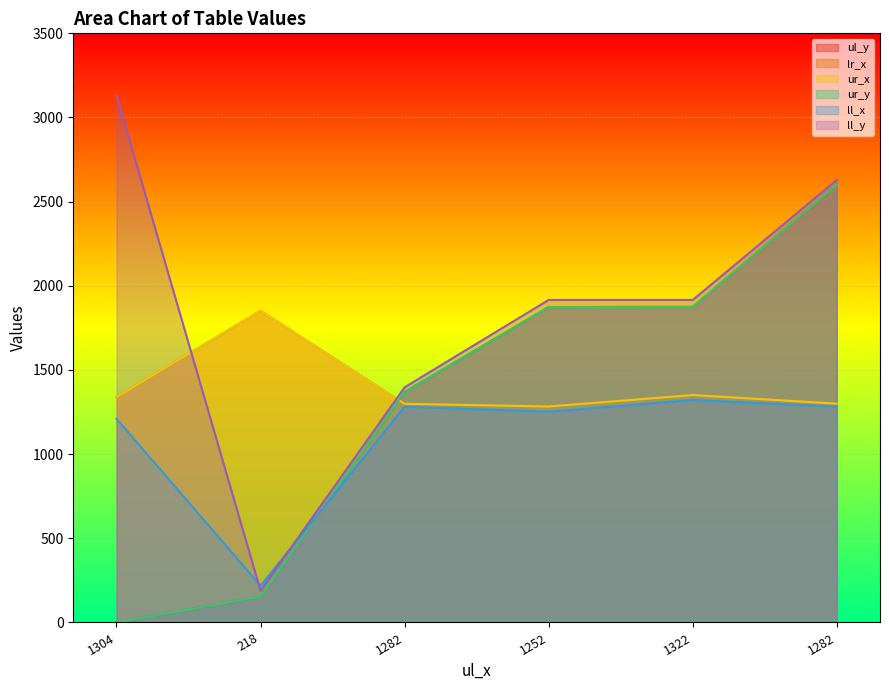

What is the difference between the highest and lowest values at 1304?

3131